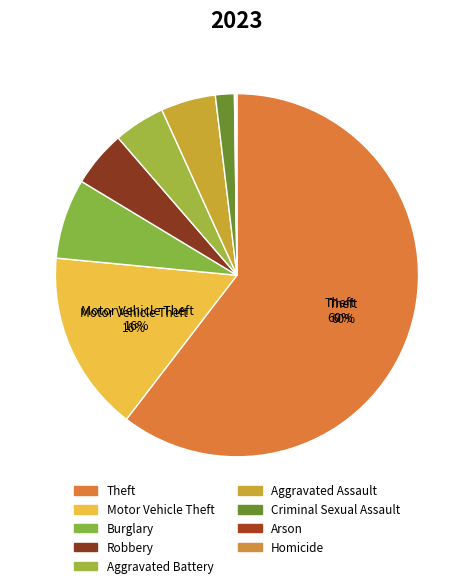

How many slices are in this pie chart?

9